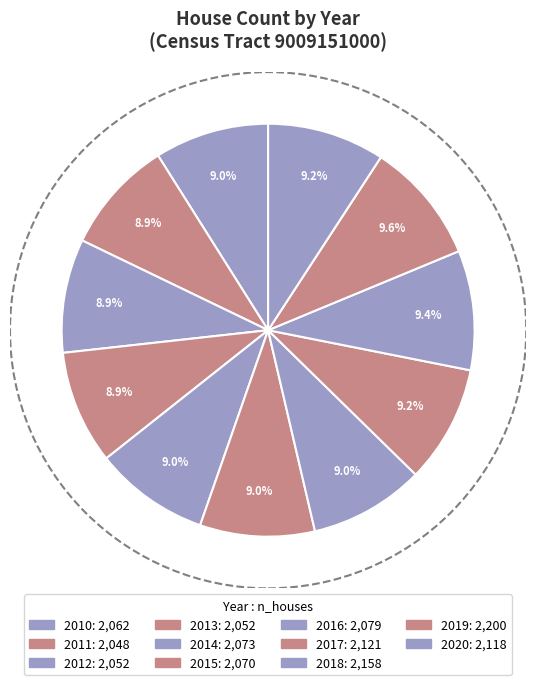

How many slices are in this pie chart?

11